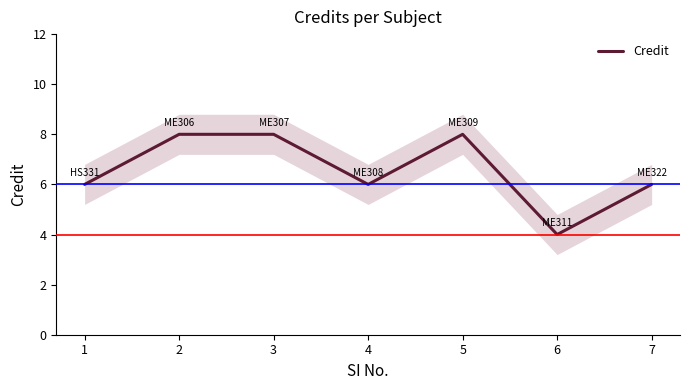

Approximately how many times larger is the value at 3 compared to 4?

1.3